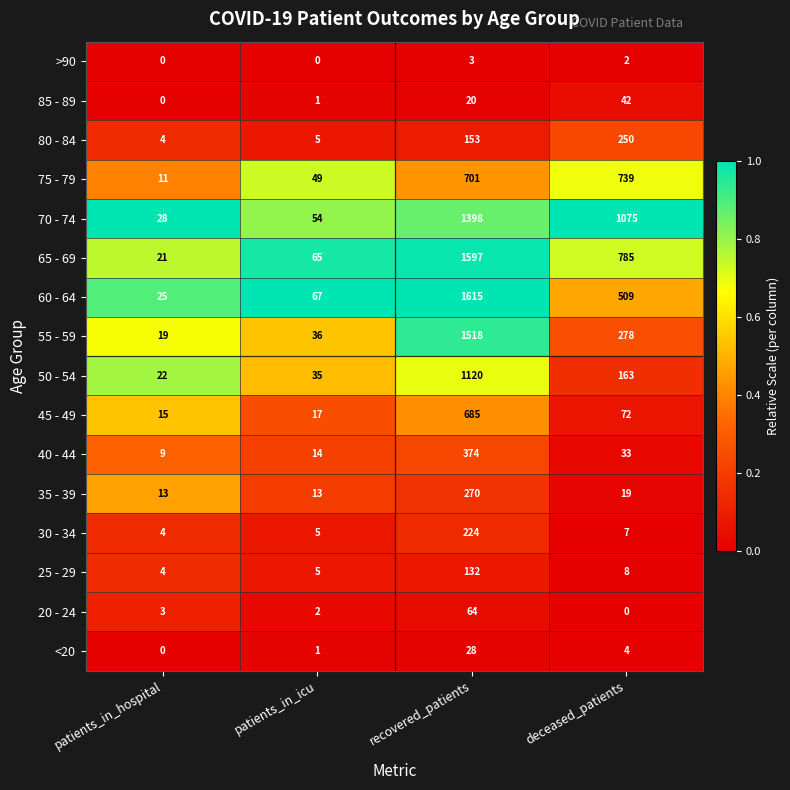

Between patients_in_hospital and recovered_patients, which series saw the biggest shift?

60 - 64